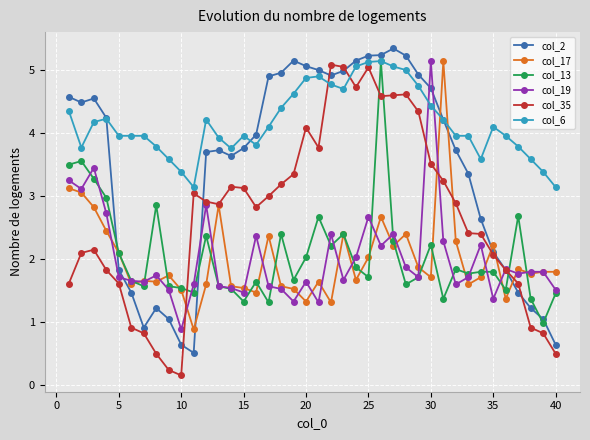

What is the value of the col_6 point at the 6th from the left?

4.0